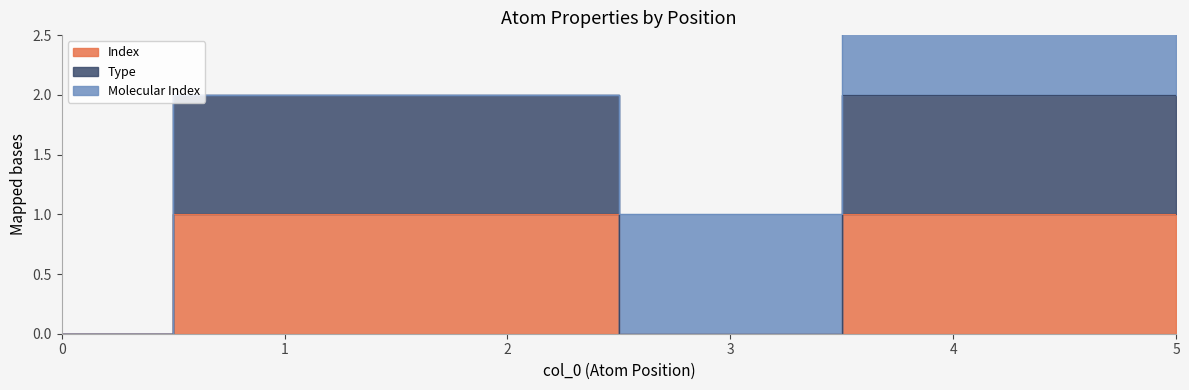

True or false: Index and Type intersect in this chart.

False